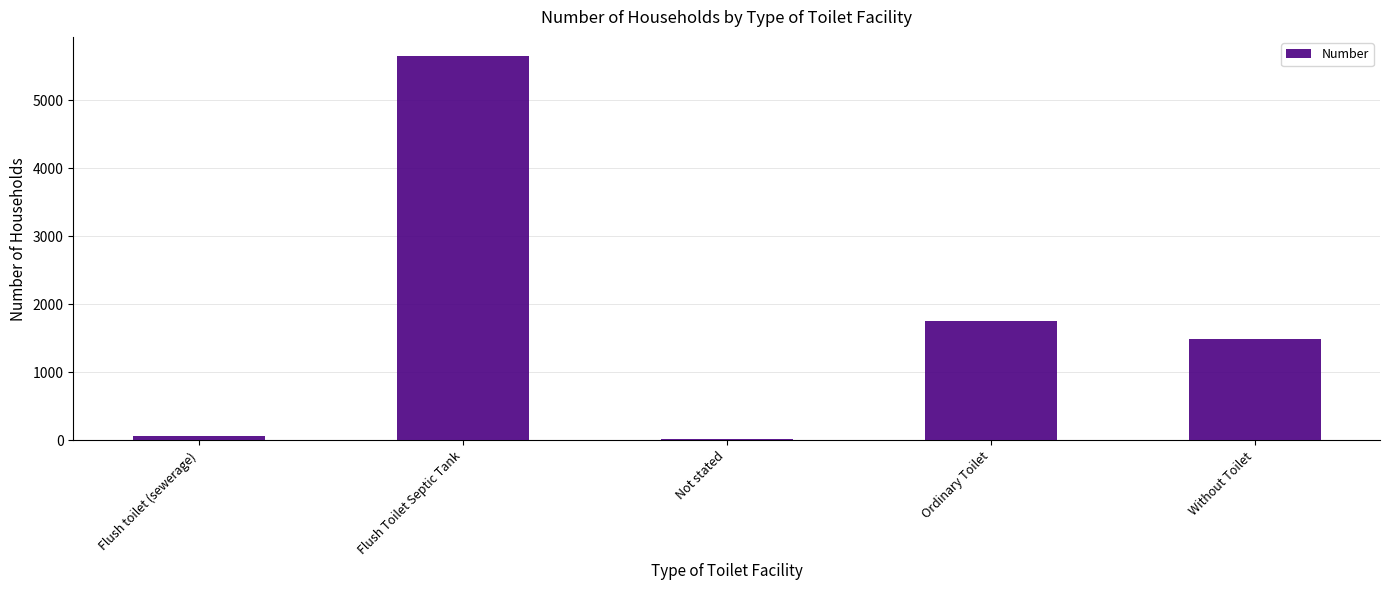

What is the sum of the values at Flush Toilet Septic Tank and Without Toilet?

7133